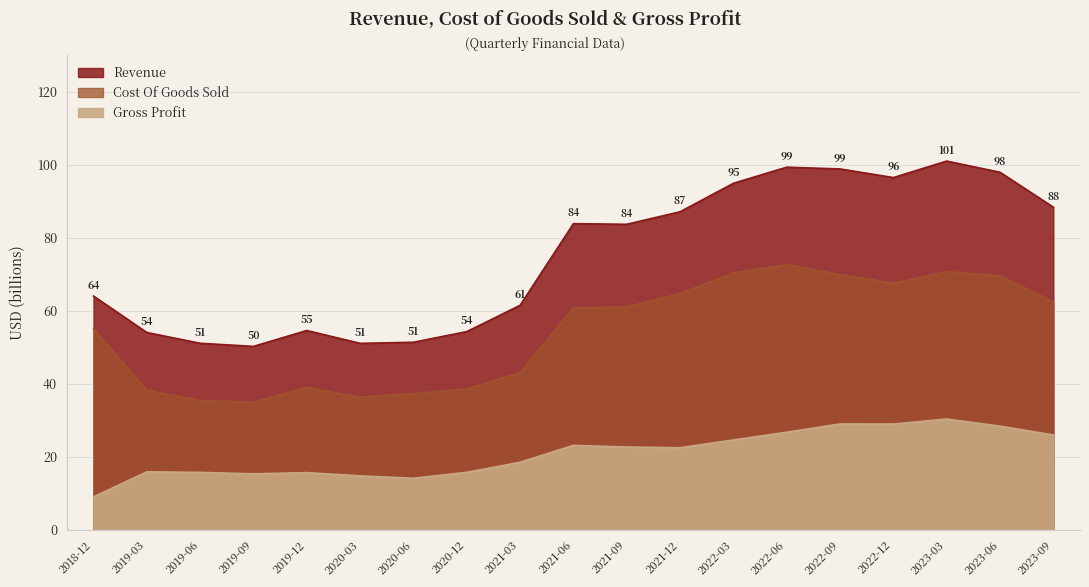

What is the total value across all series at 2019-06?

102.1